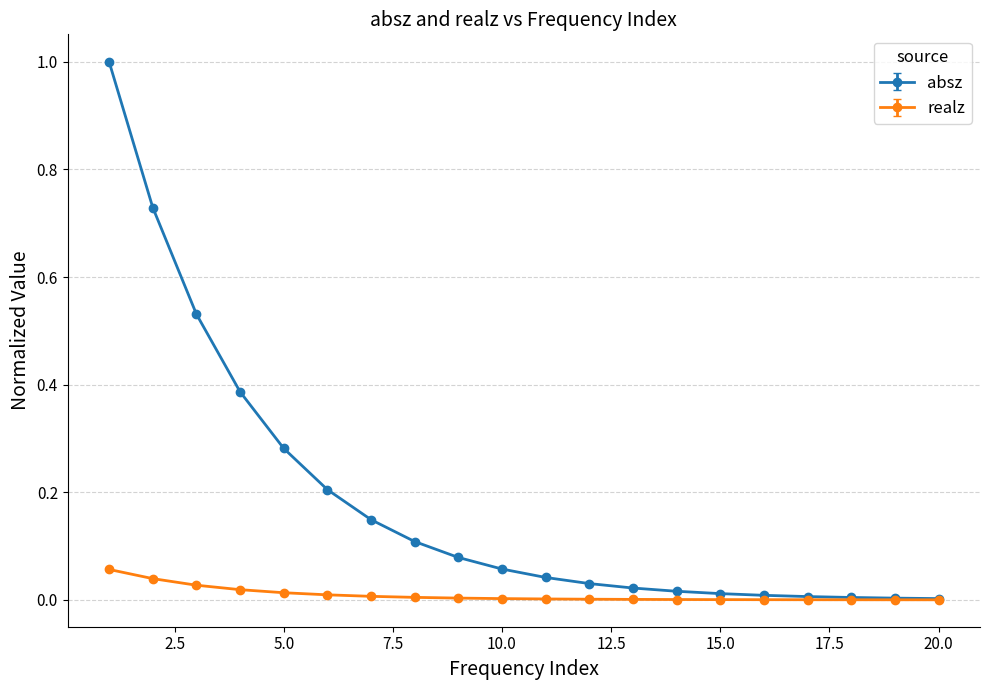

What is the highest value of the absz series?

1.0